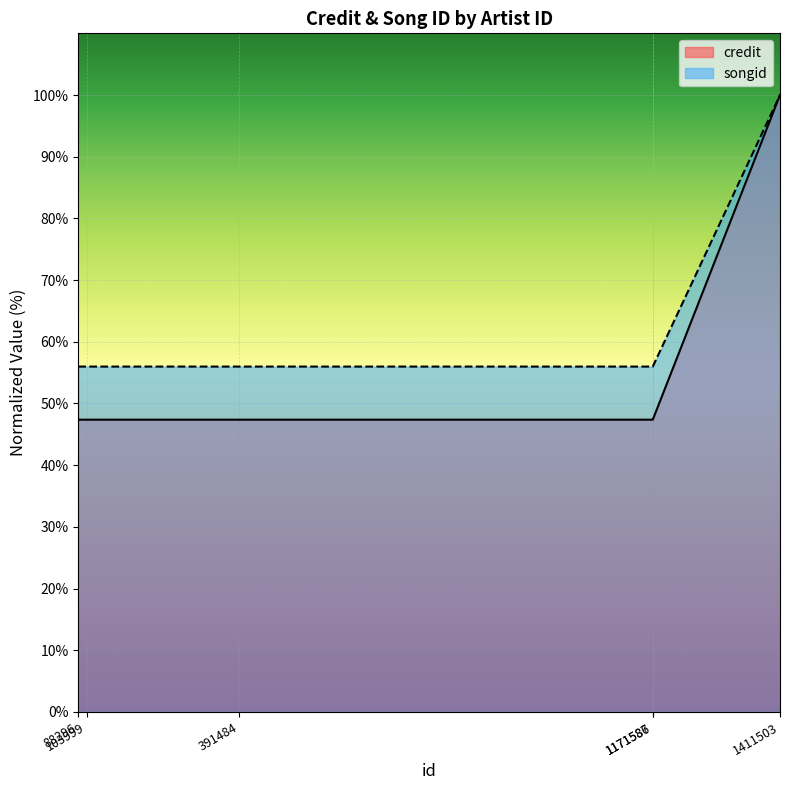

What is the average value of the credit series?

56.1